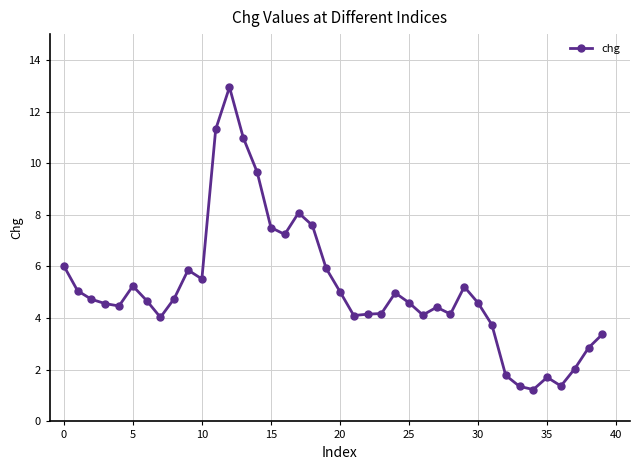

What is the maximum value shown in the chart?

12.9